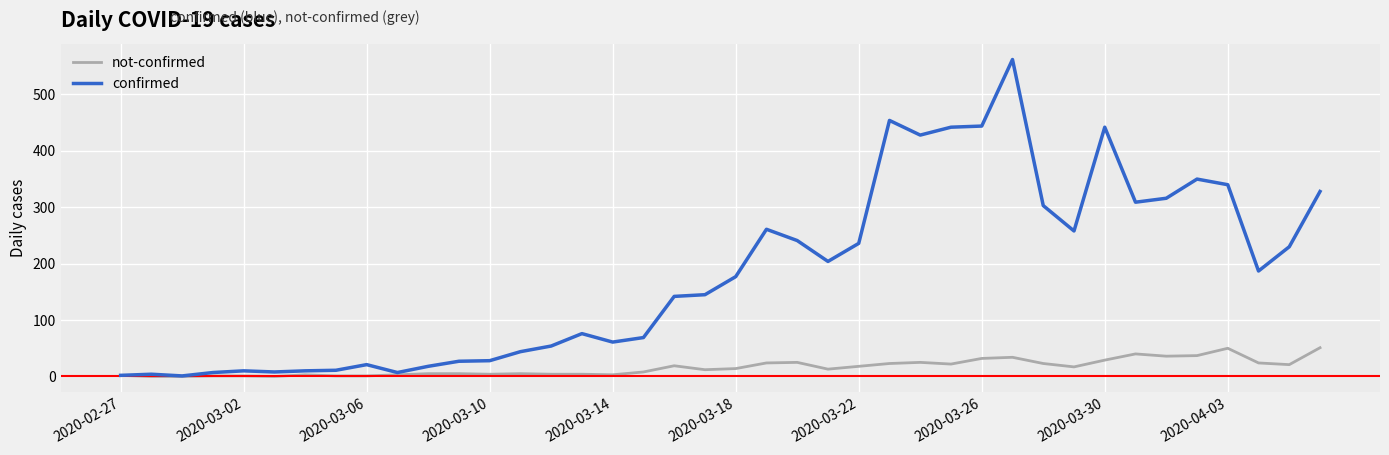

Which series has the widest spread of values?

confirmed